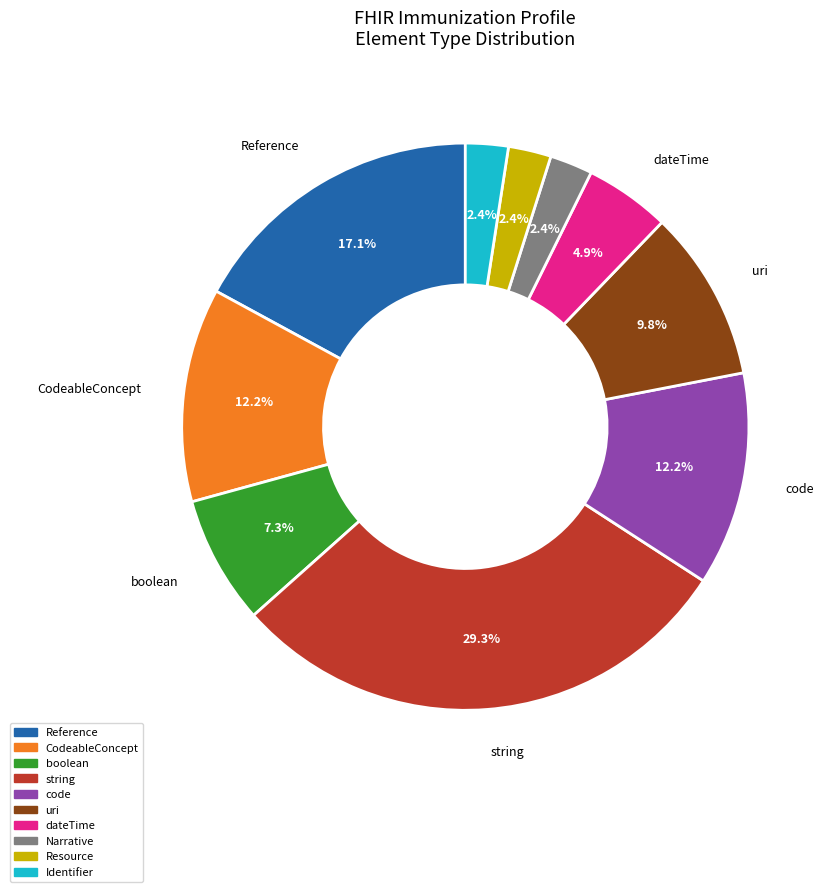

Is there any slice that represents more than half of the pie?

No